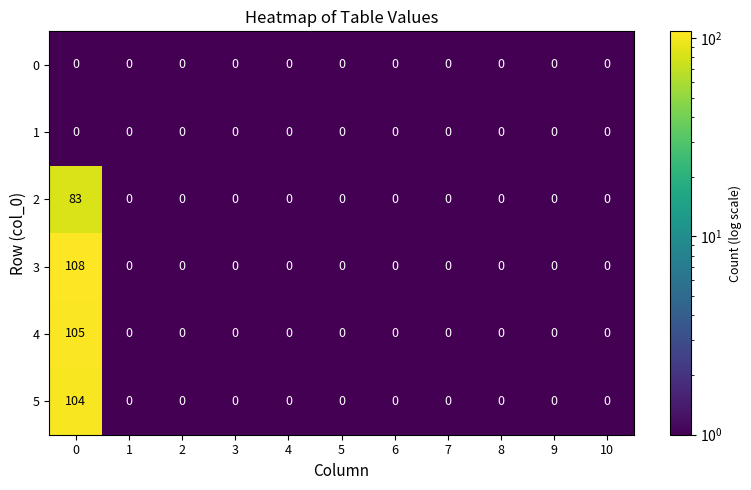

What is the highest value of the 5 series?

104